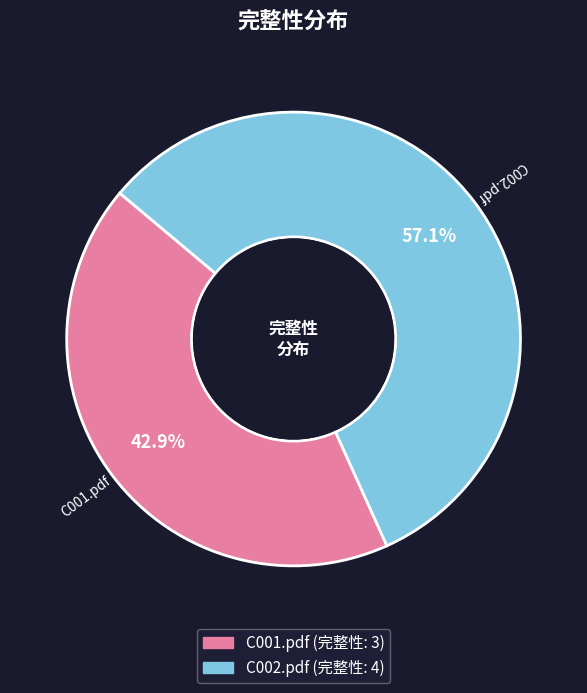

The C001.pdf slice represents 43% of the pie. True or false?

True